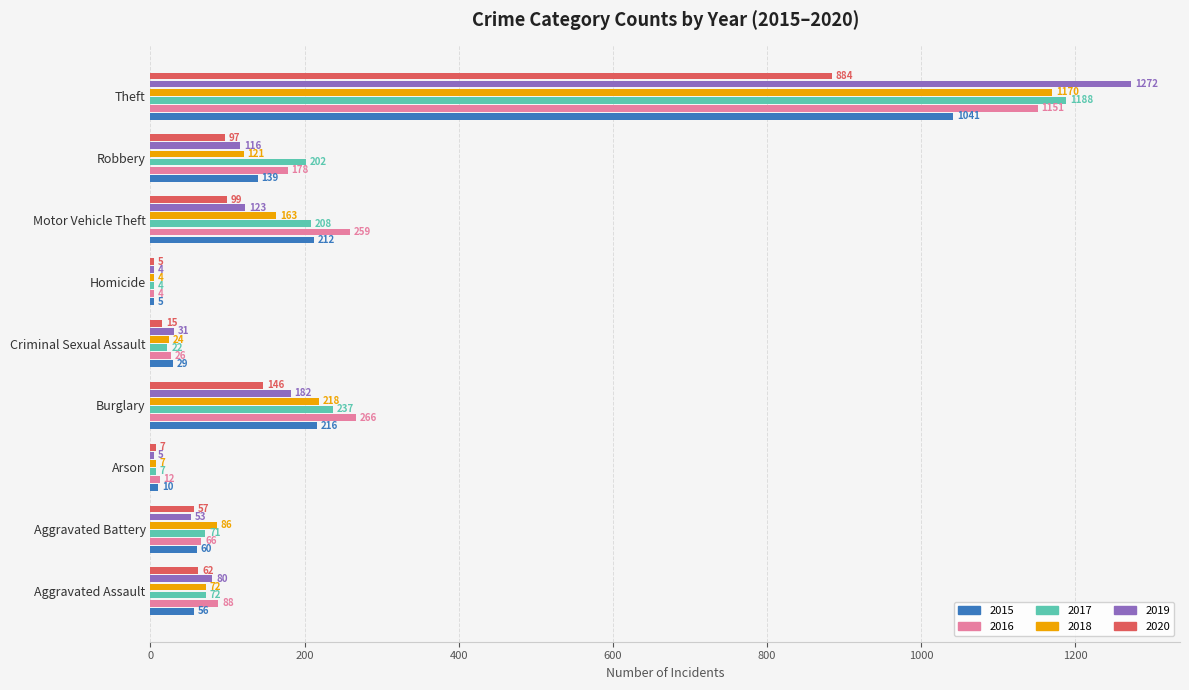

Which series changed the most between Burglary and Criminal Sexual Assault?

2016